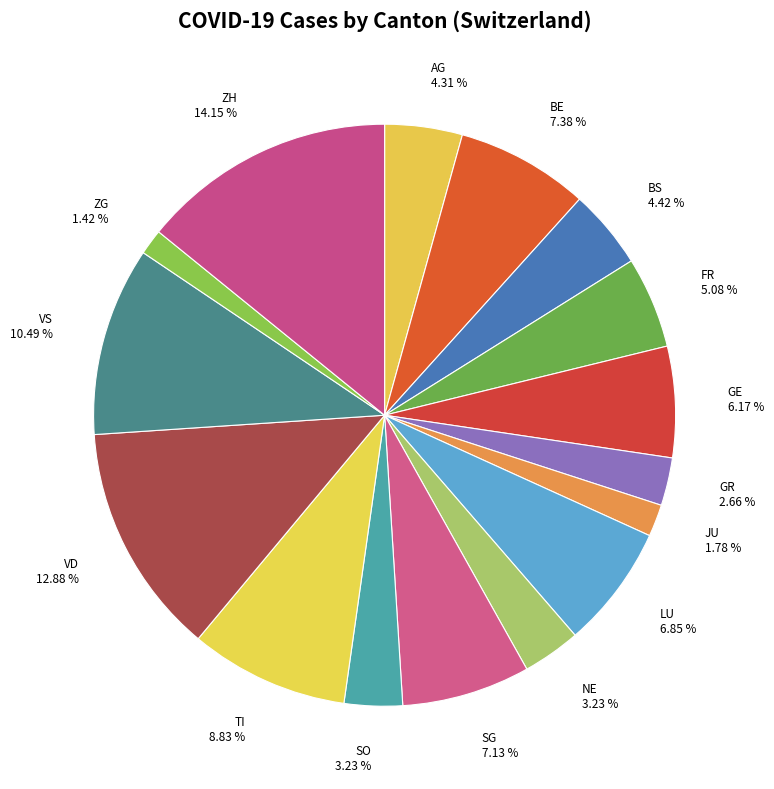

Is it true that SO is 10% of the pie?

False